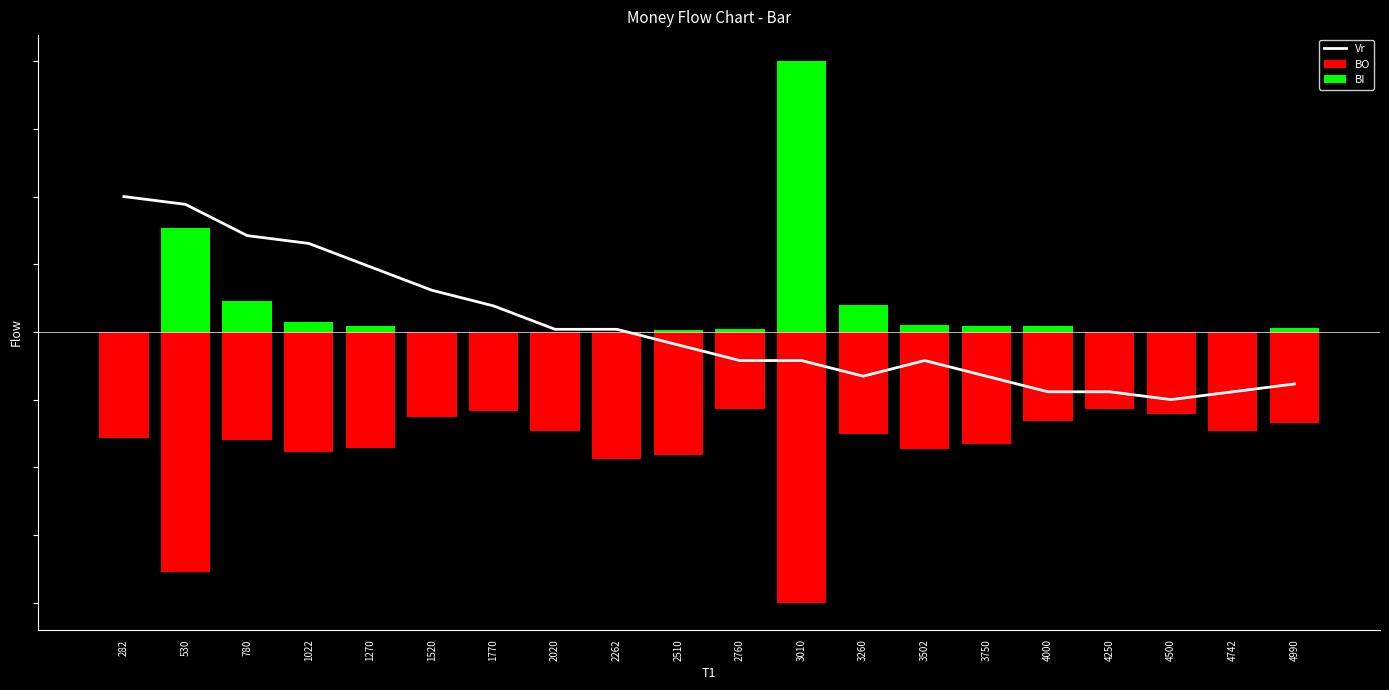

What are all the series names shown in the legend?

Vr, BO, BI